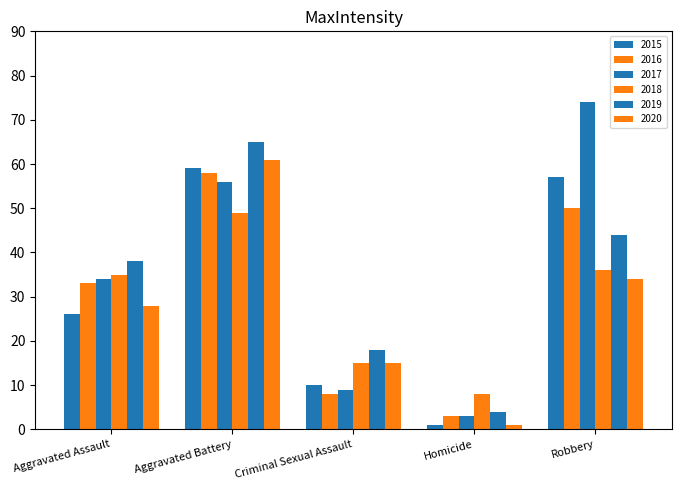

How many bars are there in total?

30